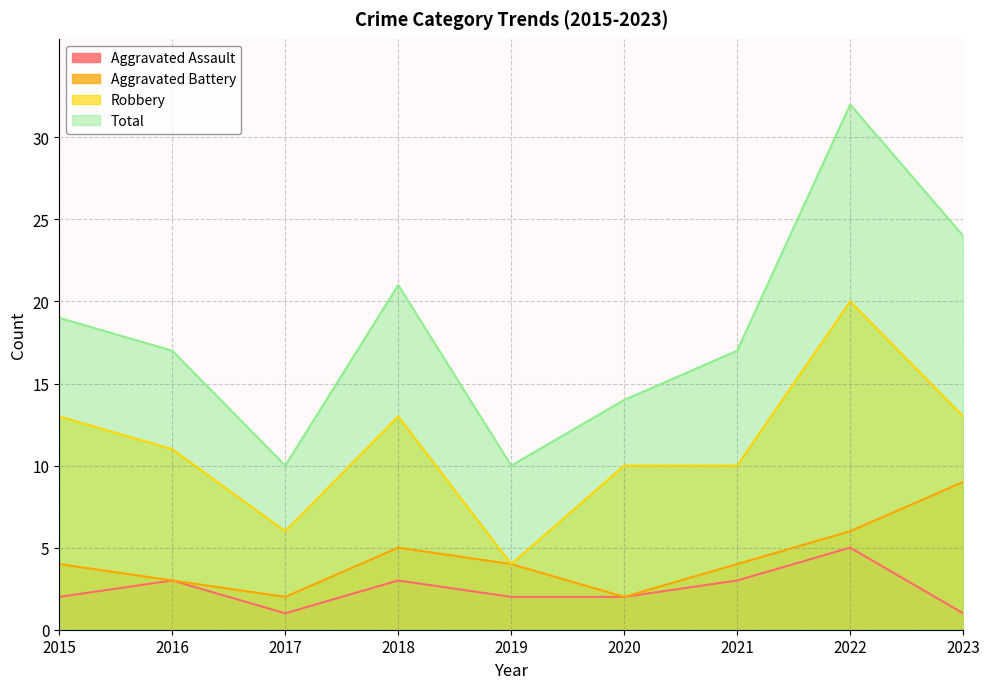

List the series in order of their peak value, highest first.

Total, Robbery, Aggravated Battery, Aggravated Assault